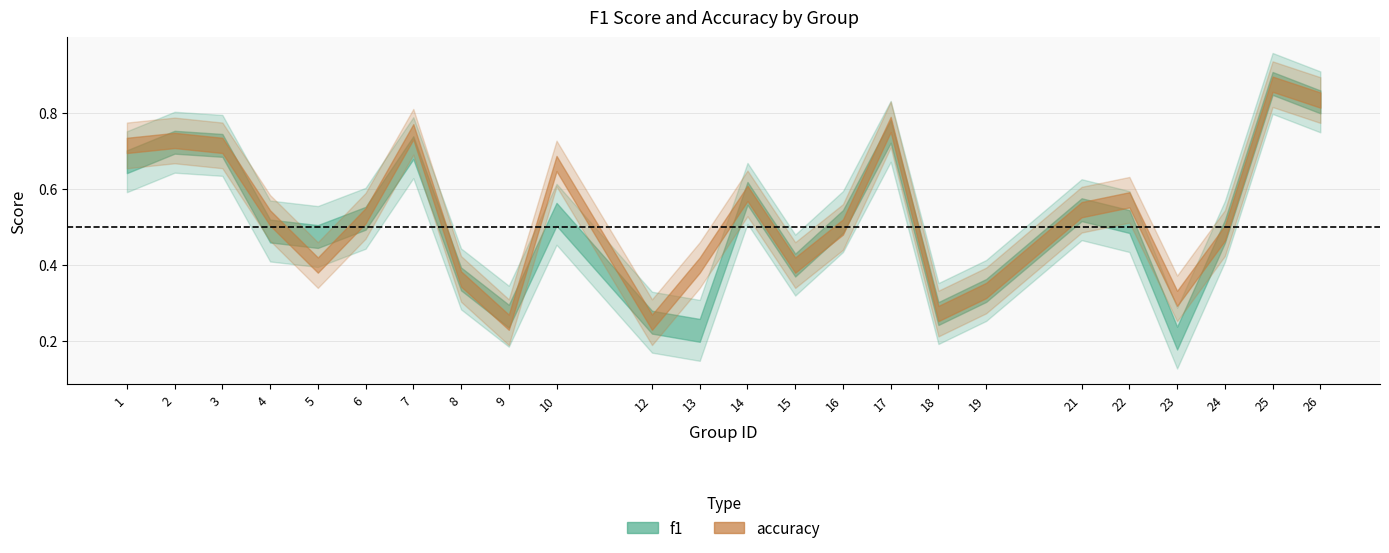

Rank the series by their maximum value, from lowest to highest.

accuracy, f1